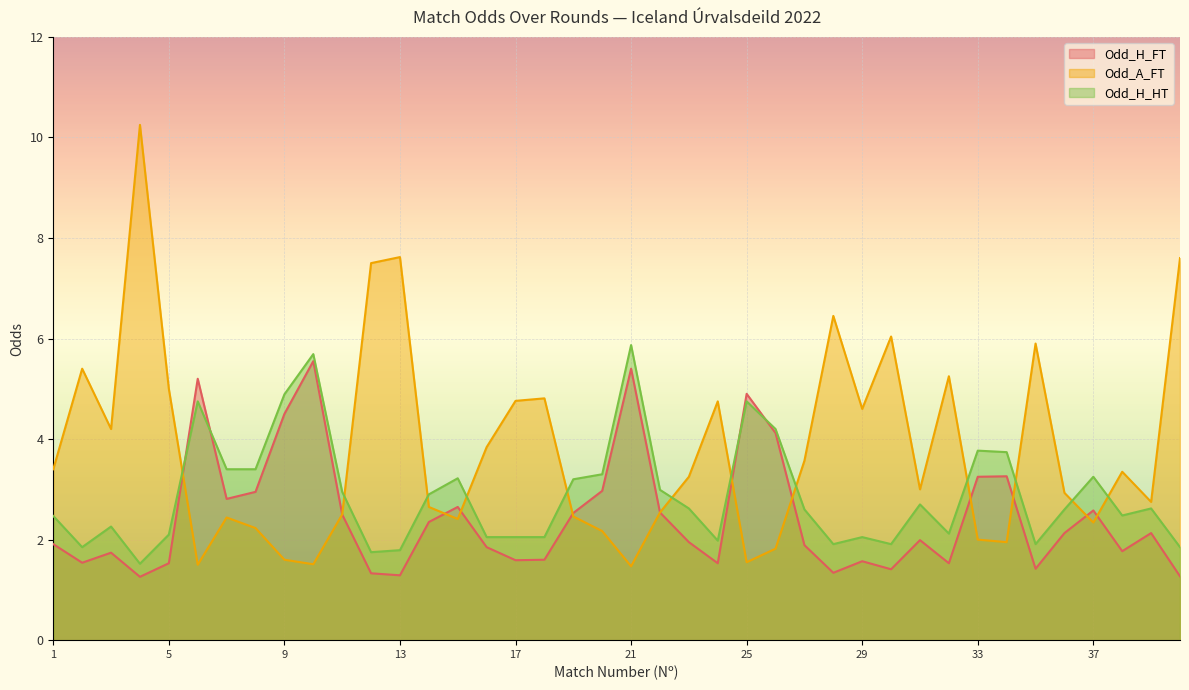

True or false: Odd_A_FT has a value of 2.8 at 39.

True